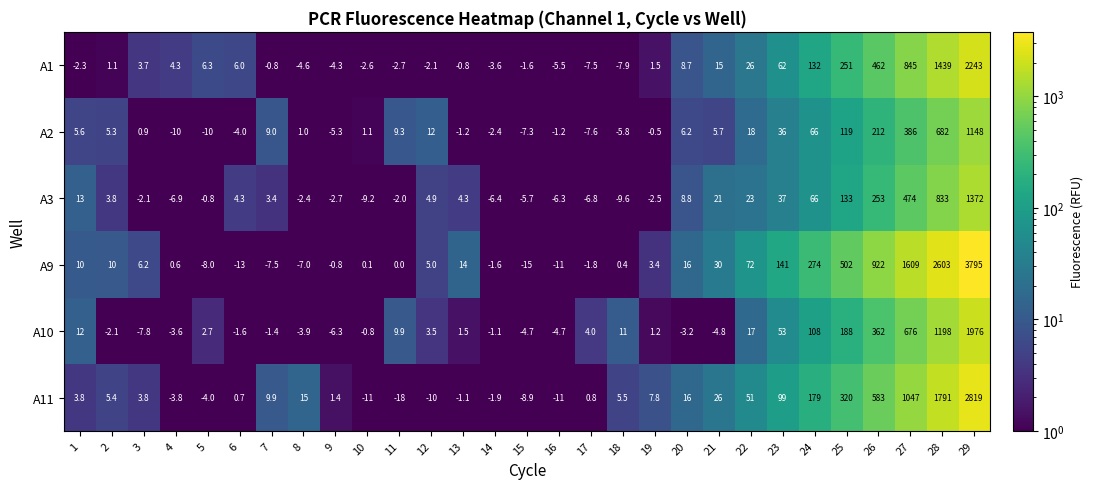

What is the approximate value of A9 at 18?

0.4